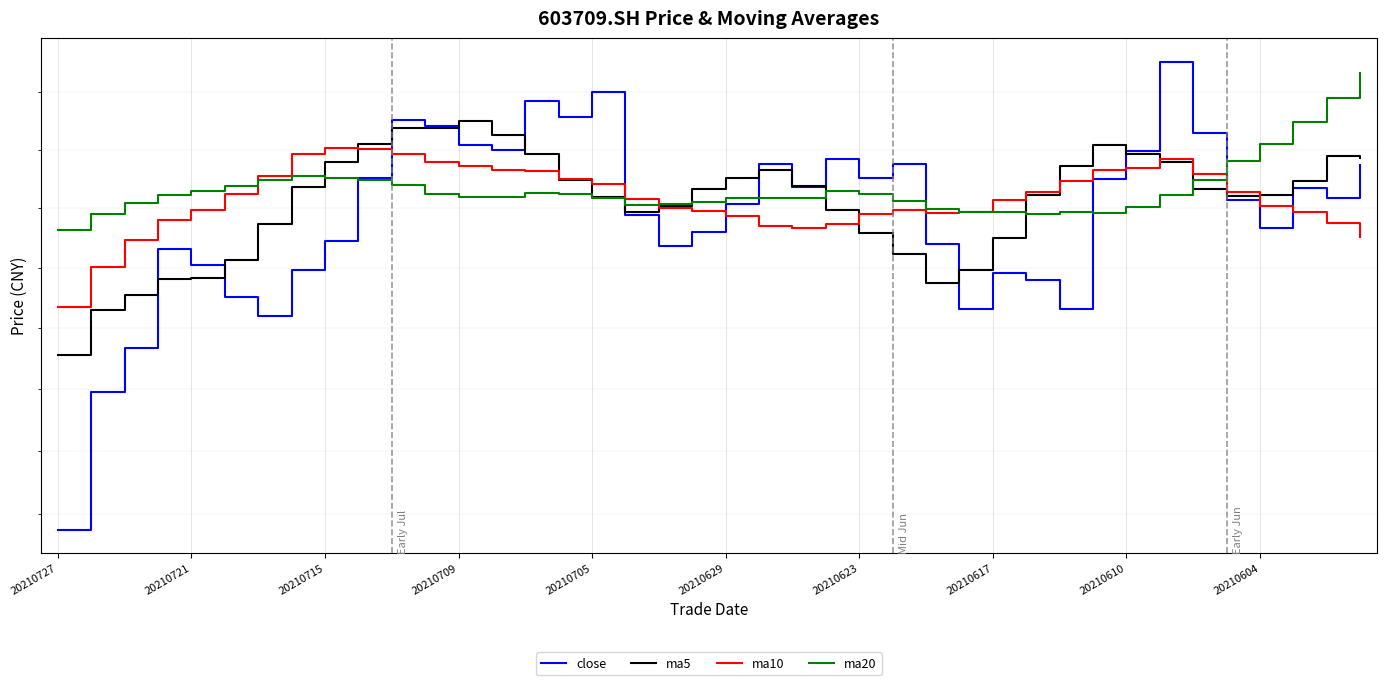

True or false: ma10 has more than 0 points higher than both neighbors.

True